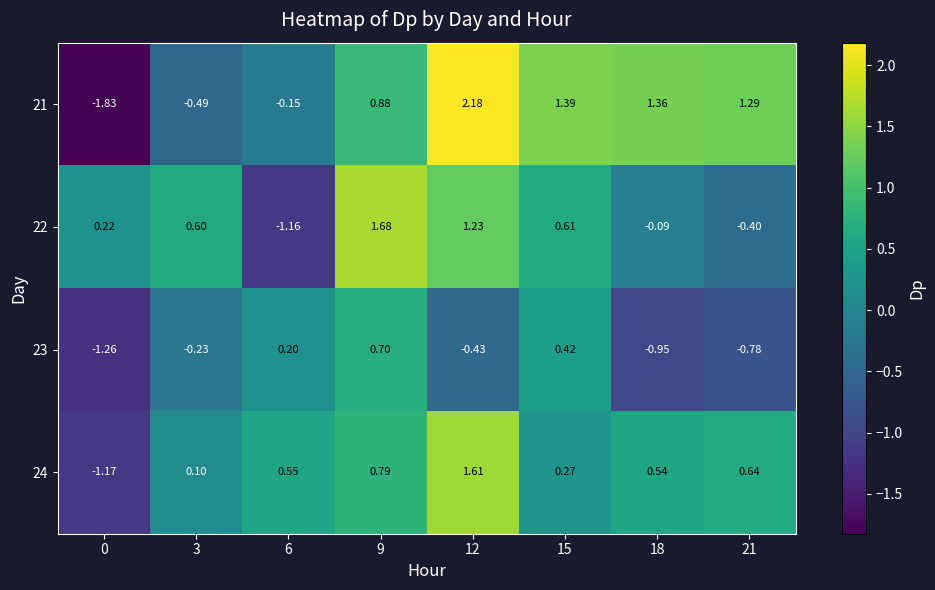

Which series has the largest range (max minus min)?

21